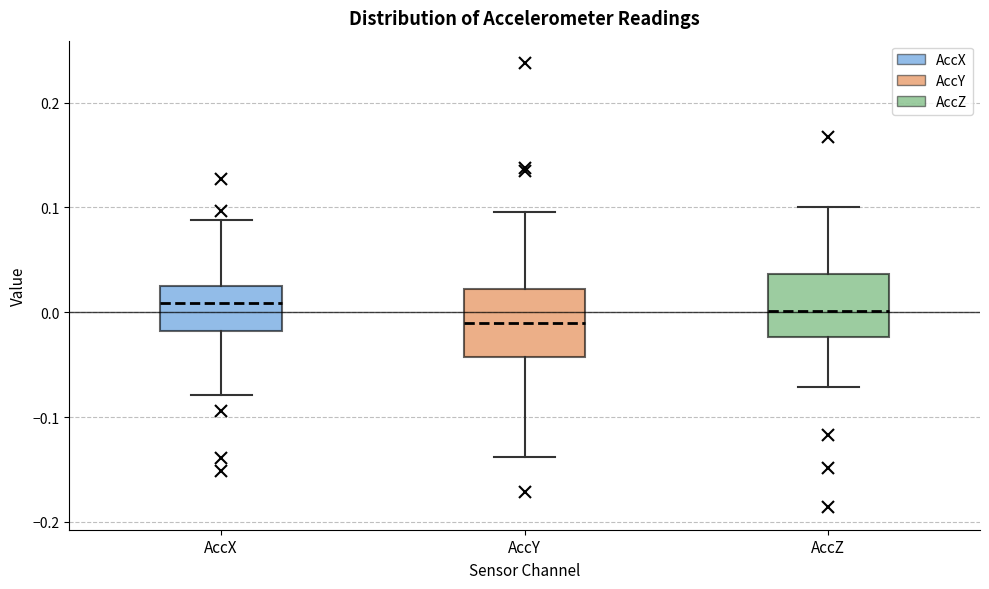

Reading left to right, transcribe this box plot: for each box, give where its median line is, the range the box spans, and where its two whiskers end, as read against the y-axis. The values are not printed on the chart, so give them approximately, as read against the axis.

AccX: median 0.01, box -0.02 to 0.03, whiskers -0.08 to 0.09
AccY: median -0.01, box -0.04 to 0.02, whiskers -0.14 to 0.10
AccZ: median 0.00, box -0.02 to 0.04, whiskers -0.07 to 0.10